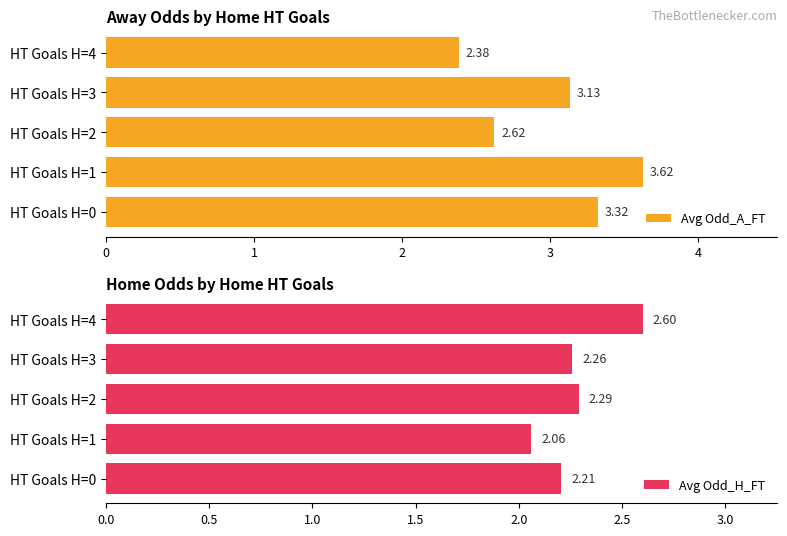

Between 3 and 2, which is larger?

3